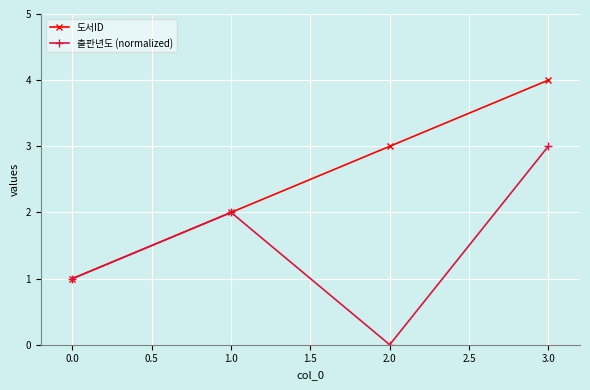

Read the 출판년도 (normalized) value at 0.0.

1